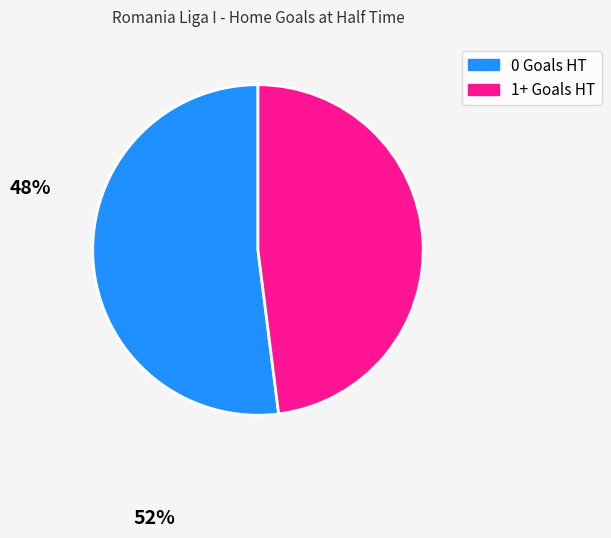

Is there any slice that represents more than half of the pie?

Yes